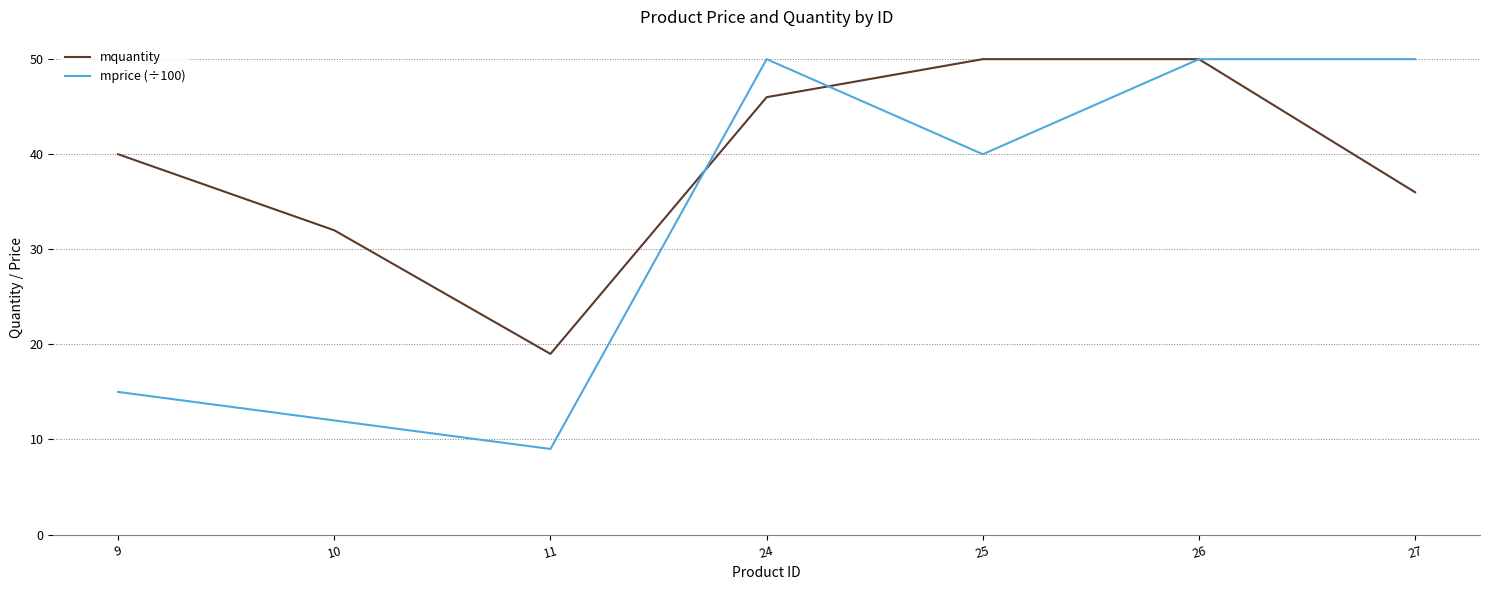

Reading left to right, extract all data points from this chart.

mquantity: 9=40	10=32	11=19	24=46	25=50	26=50	27=36
mprice (÷100): 9=15	10=12	11=9	24=50	25=40	26=50	27=50